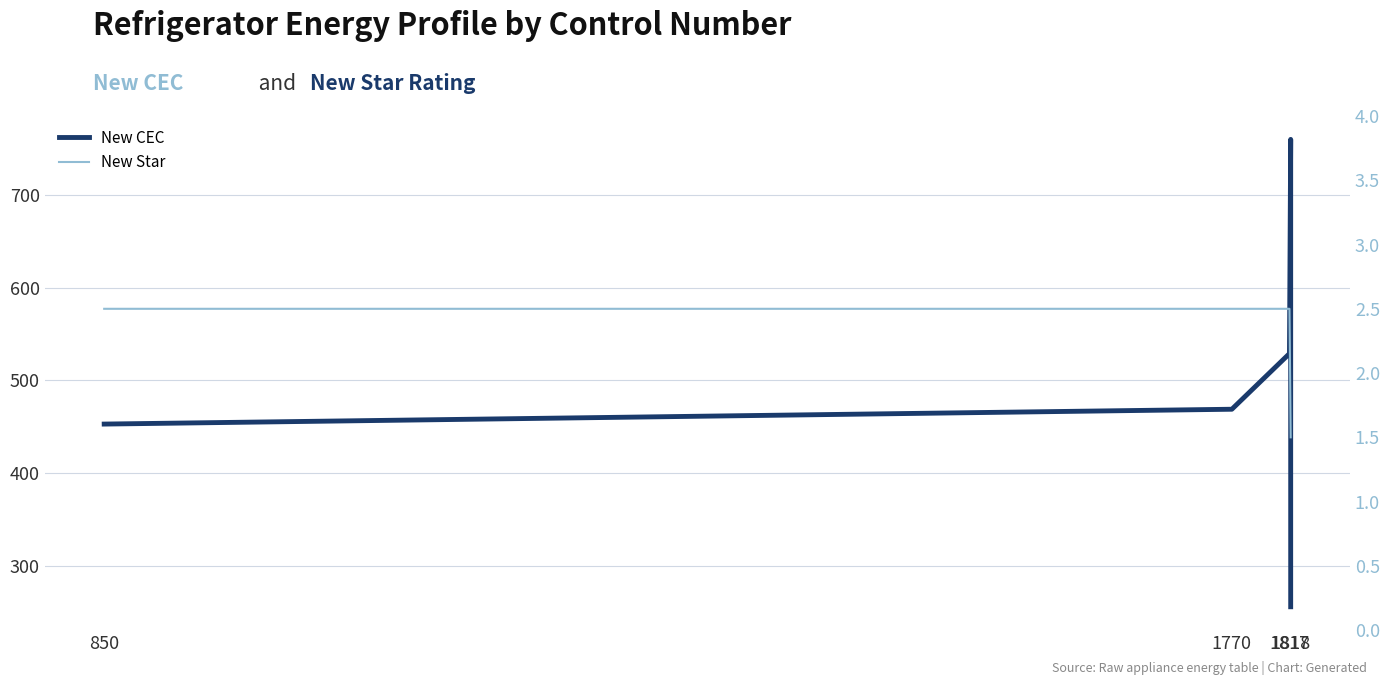

True or false: New CEC and New Star intersect in this chart.

False